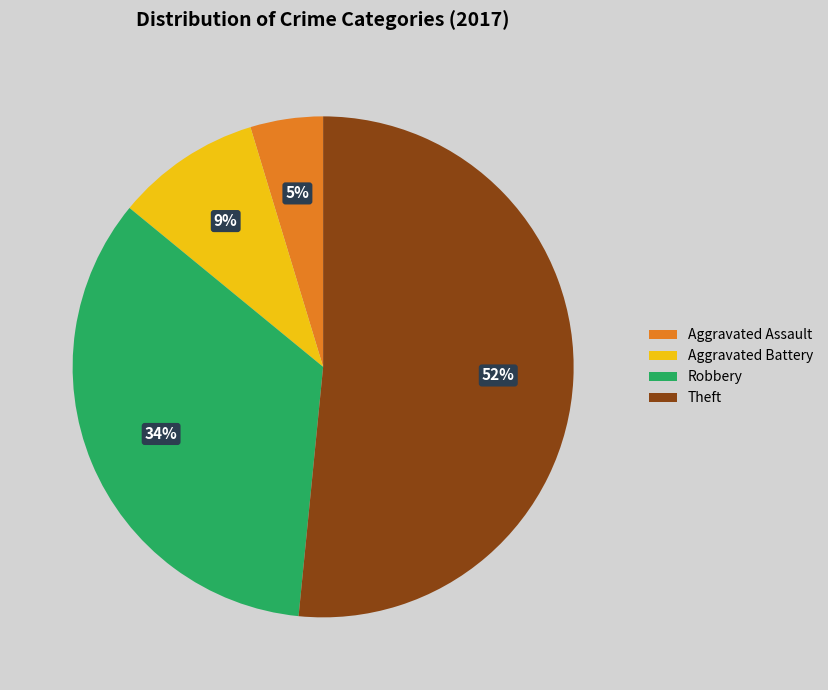

To the nearest percent, what portion does Theft represent?

52%